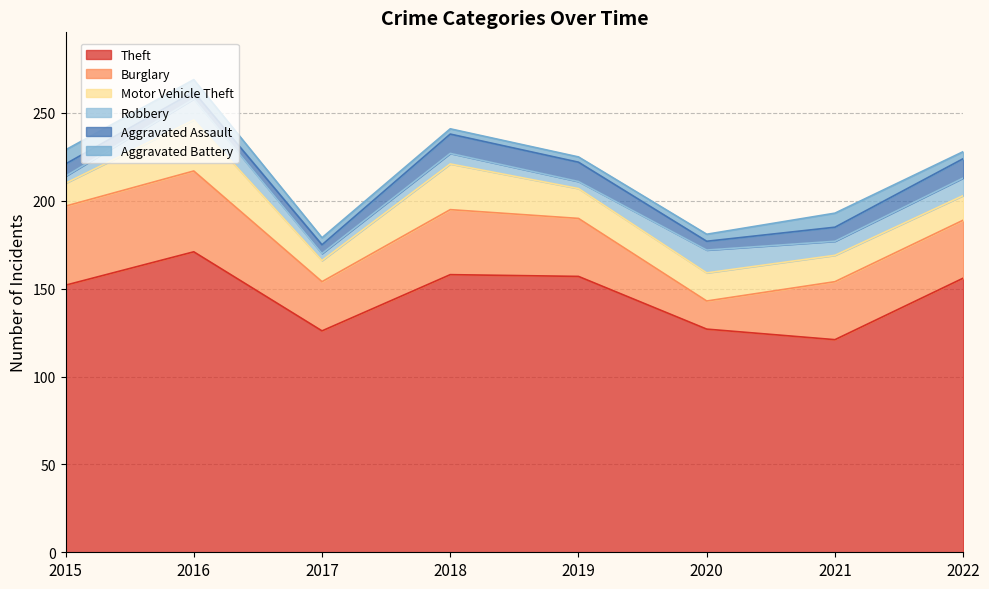

True or false: Motor Vehicle Theft and Theft cross at least once.

False